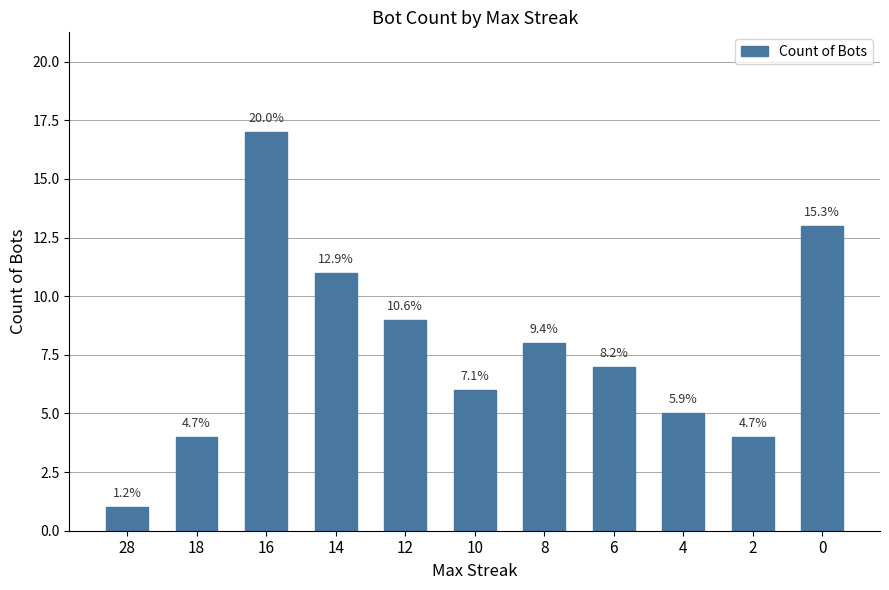

What is the value of the 11th bar from the left?

13